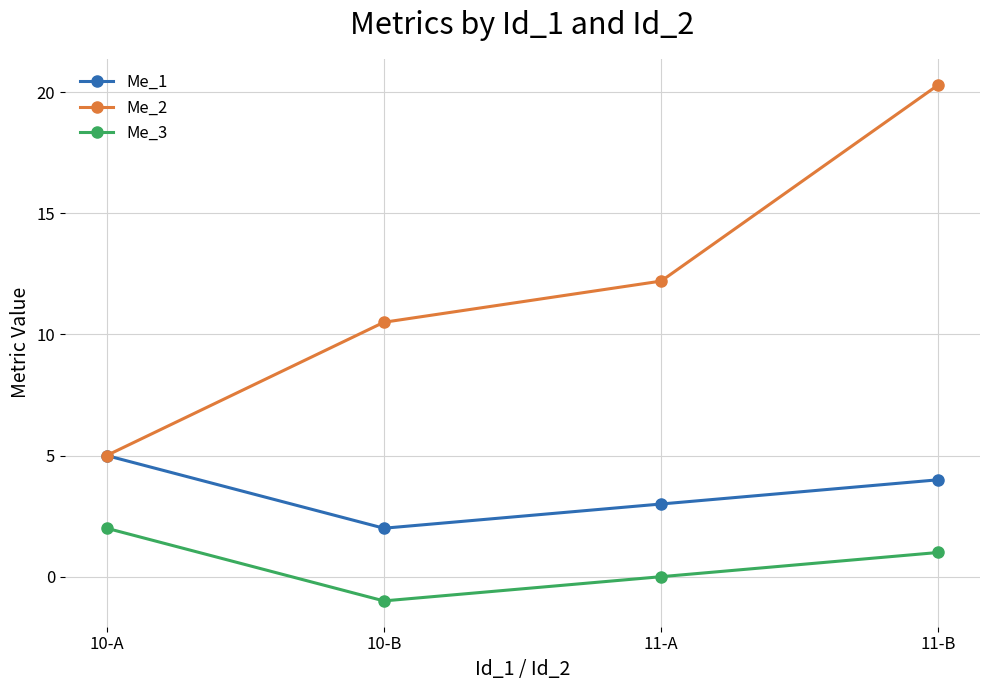

What is the maximum value for Me_1?

5.0